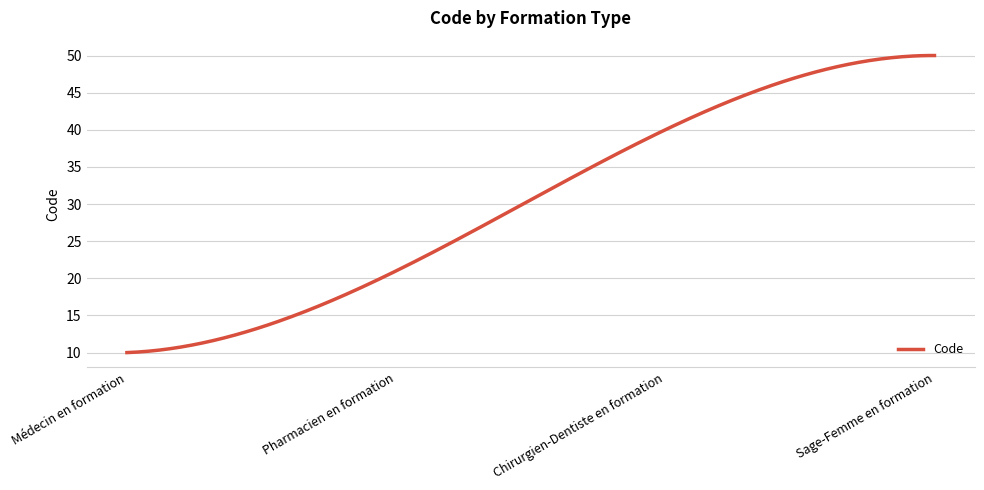

What is the difference between the maximum and minimum values?

40.0